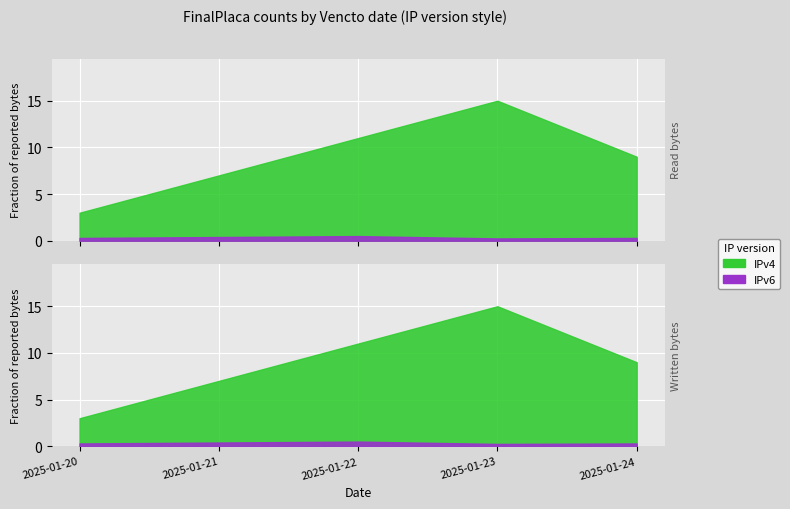

What are all the series names shown in the legend?

IPv4, IPv6